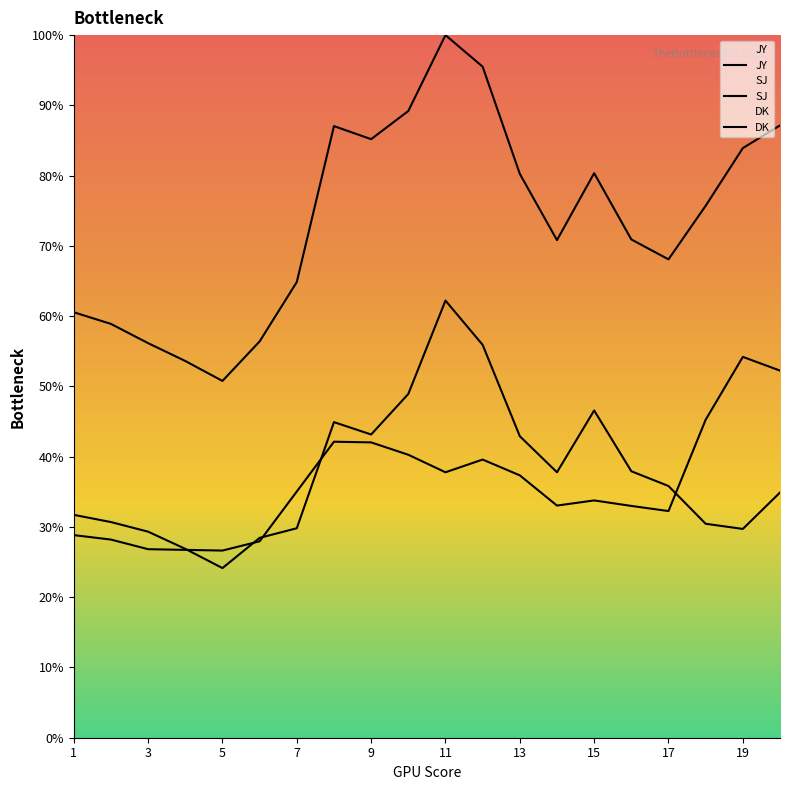

What is the difference between the maximum and minimum values in the SJ series?

27.6